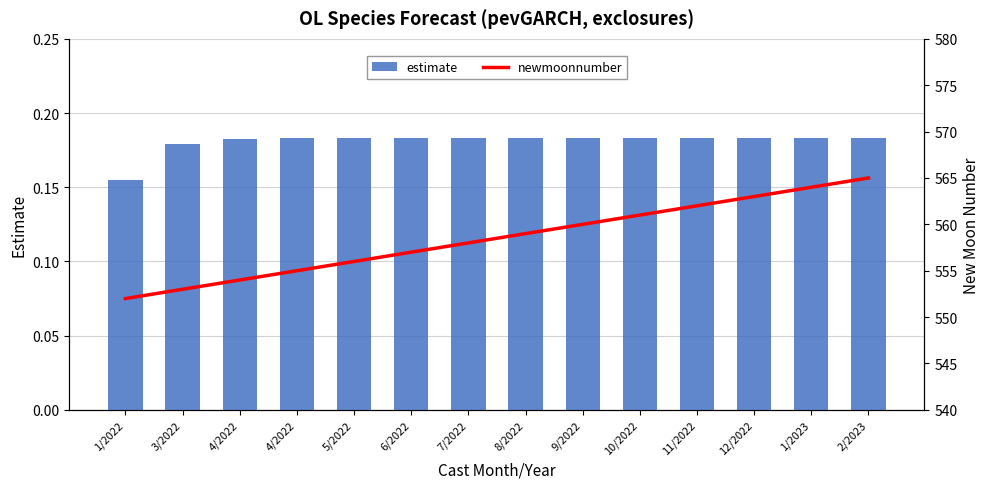

Reading right to left, list all the values displayed in this chart.

estimate: 2/2023=0.2	1/2023=0.2	12/2022=0.2	11/2022=0.2	10/2022=0.2	9/2022=0.2	8/2022=0.2	7/2022=0.2	6/2022=0.2	5/2022=0.2	4/2022=0.2	4/2022=0.2	3/2022=0.2	1/2022=0.2
newmoonnumber: 2/2023=565.0	1/2023=564.0	12/2022=563.0	11/2022=562.0	10/2022=561.0	9/2022=560.0	8/2022=559.0	7/2022=558.0	6/2022=557.0	5/2022=556.0	4/2022=555.0	4/2022=554.0	3/2022=553.0	1/2022=552.0